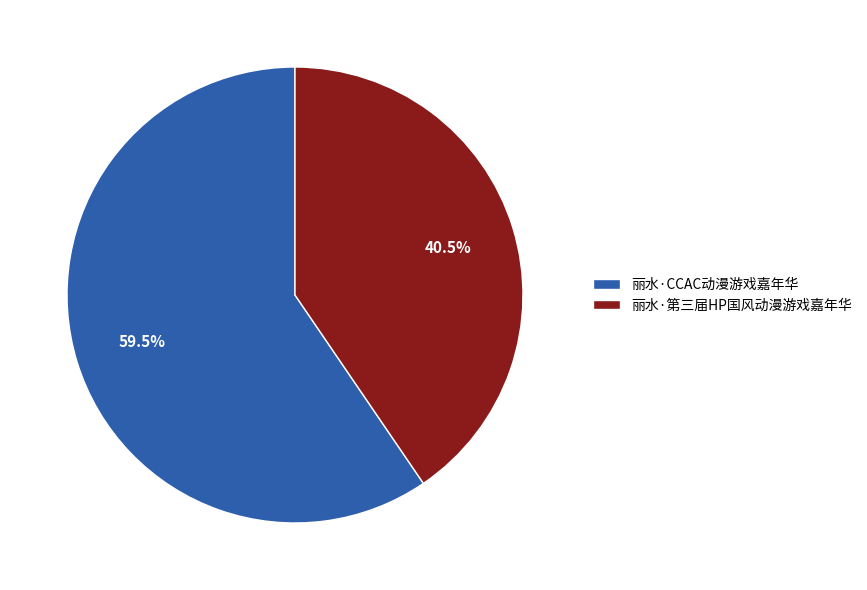

What is the ratio of the value at 丽水·CCAC动漫游戏嘉年华 to the value at 丽水·第三届HP国风动漫游戏嘉年华?

1.5